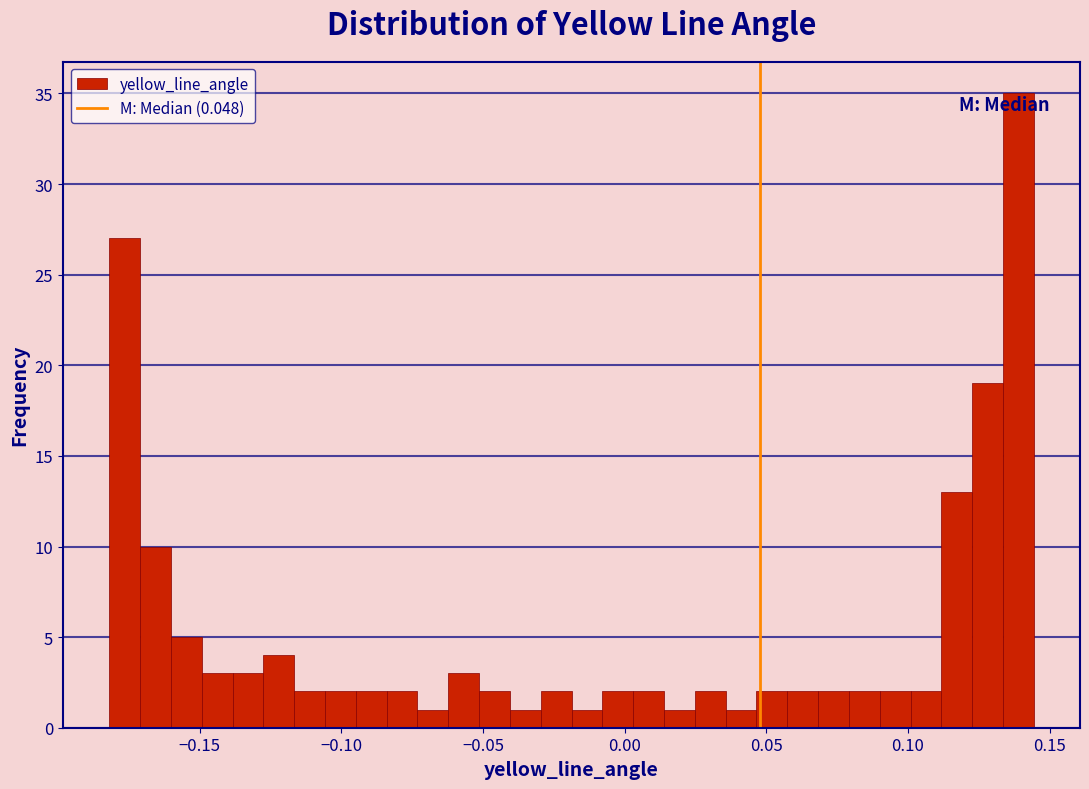

Read against the x-axis, roughly where is the centre of the tallest bar?

0.140